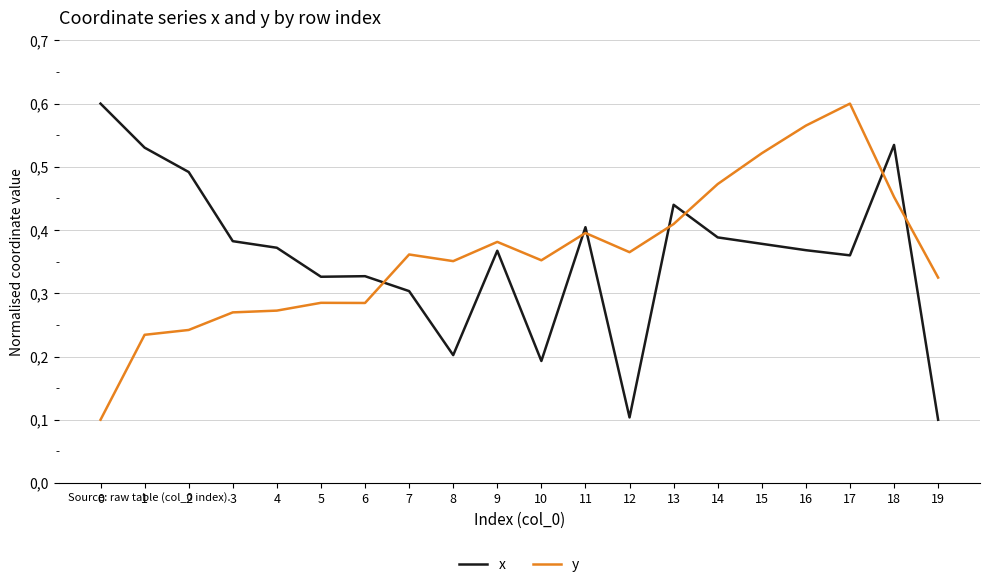

Where do x and y first cross each other?

6 and 7